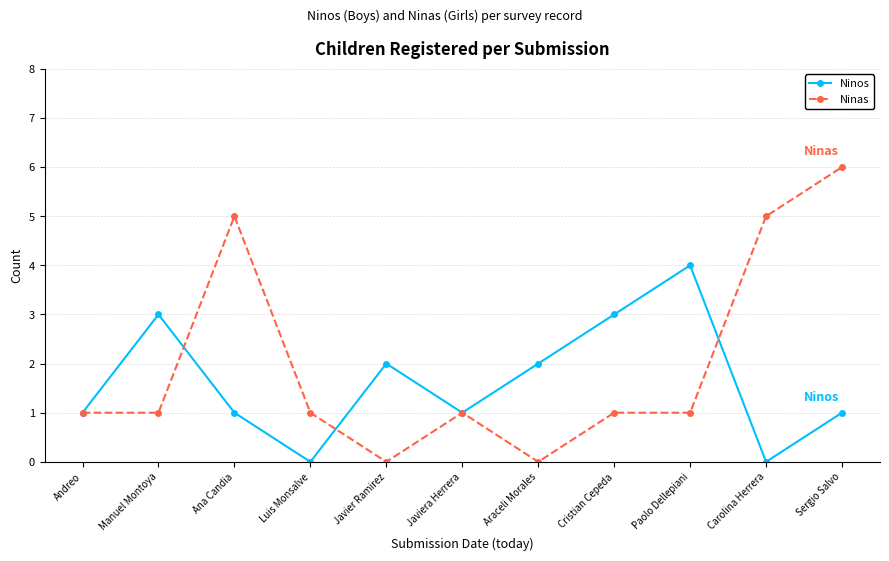

Between Ana Candia and Luis Monsalve, which series saw the biggest shift?

Ninas